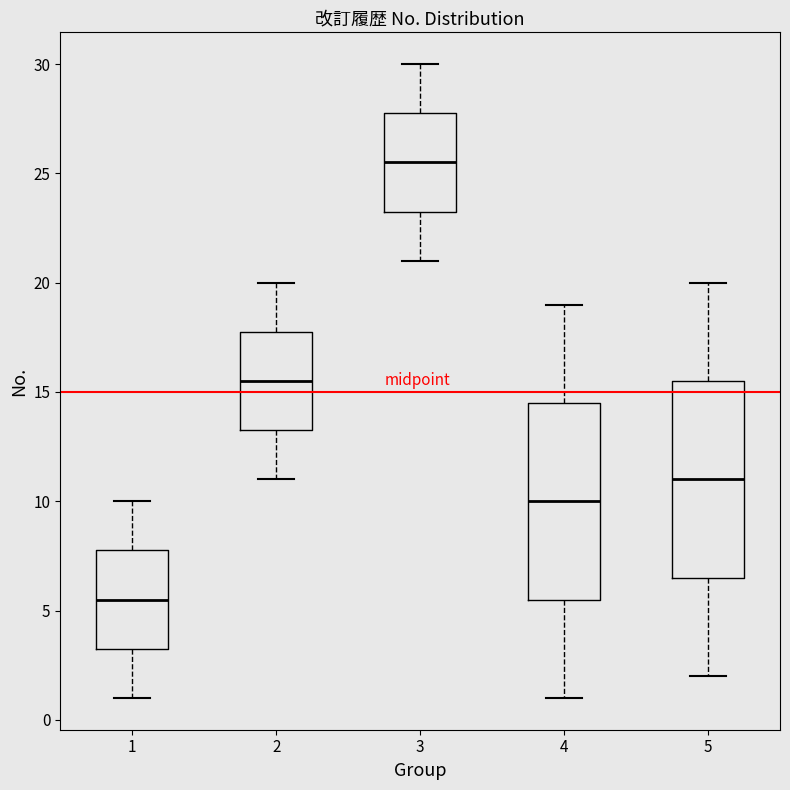

Reading left to right, transcribe this box plot: for each box, give where its median line is, the range the box spans, and where its two whiskers end, as read against the y-axis. The values are not printed on the chart, so give them approximately, as read against the axis.

1: median 5.5, box 3.5 to 8.0, whiskers 1.0 to 10.0
2: median 15.5, box 13.5 to 18.0, whiskers 11.0 to 20.0
3: median 25.5, box 23.5 to 28.0, whiskers 21.0 to 30.0
4: median 10.0, box 5.5 to 14.5, whiskers 1.0 to 19.0
5: median 11.0, box 6.5 to 15.5, whiskers 2.0 to 20.0